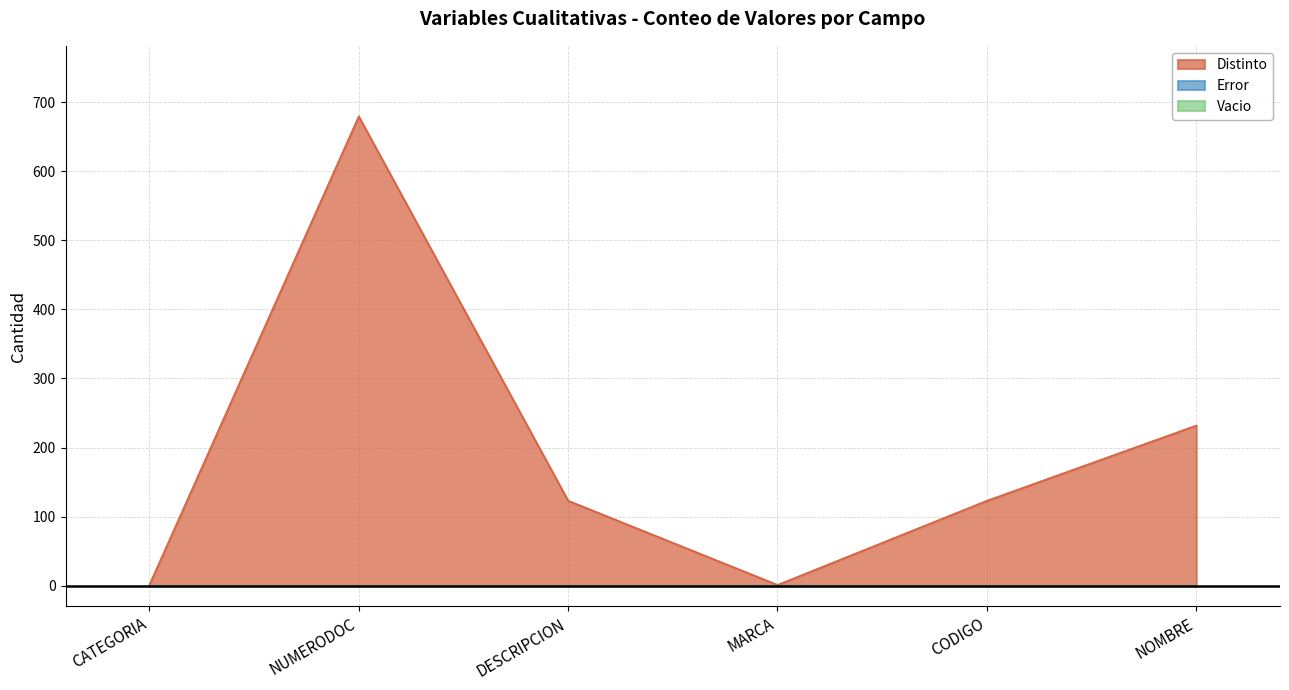

True or false: Distinto has a value of 123 at DESCRIPCION.

True